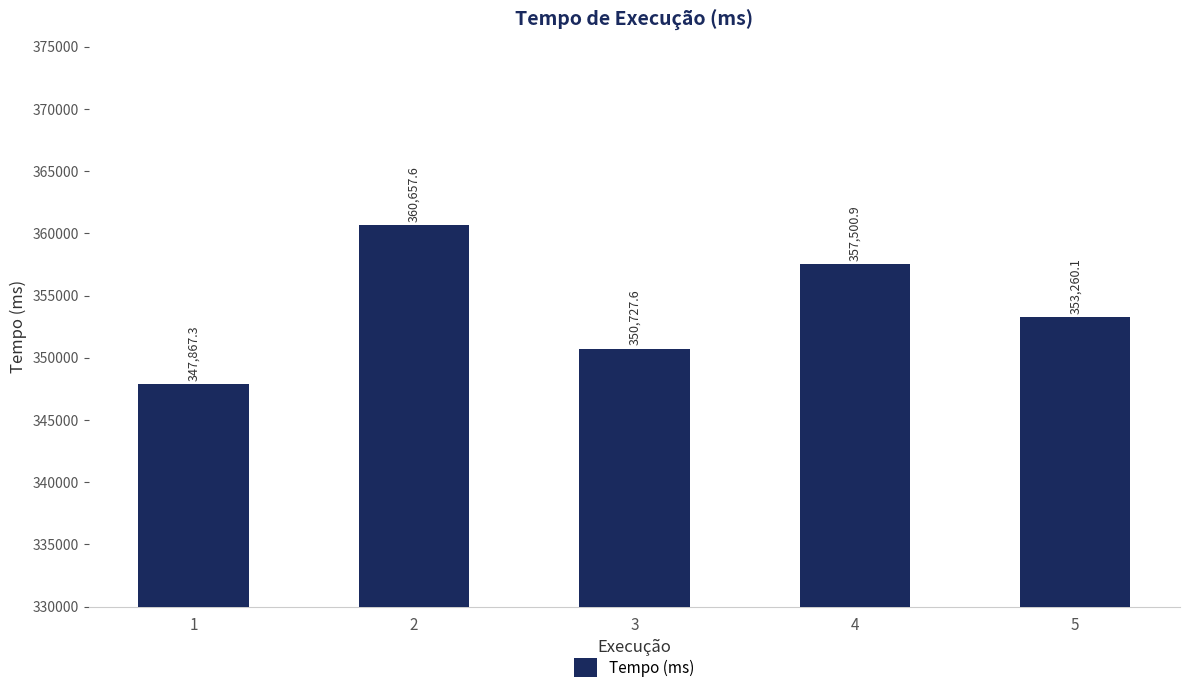

The chart shows a value of 563480.9 at 4. True or false?

False